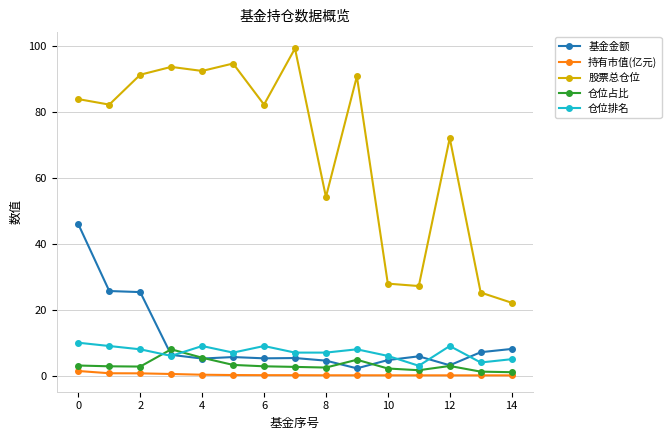

What is the value of the 股票总仓位 point at the 1st from the left?

84.0